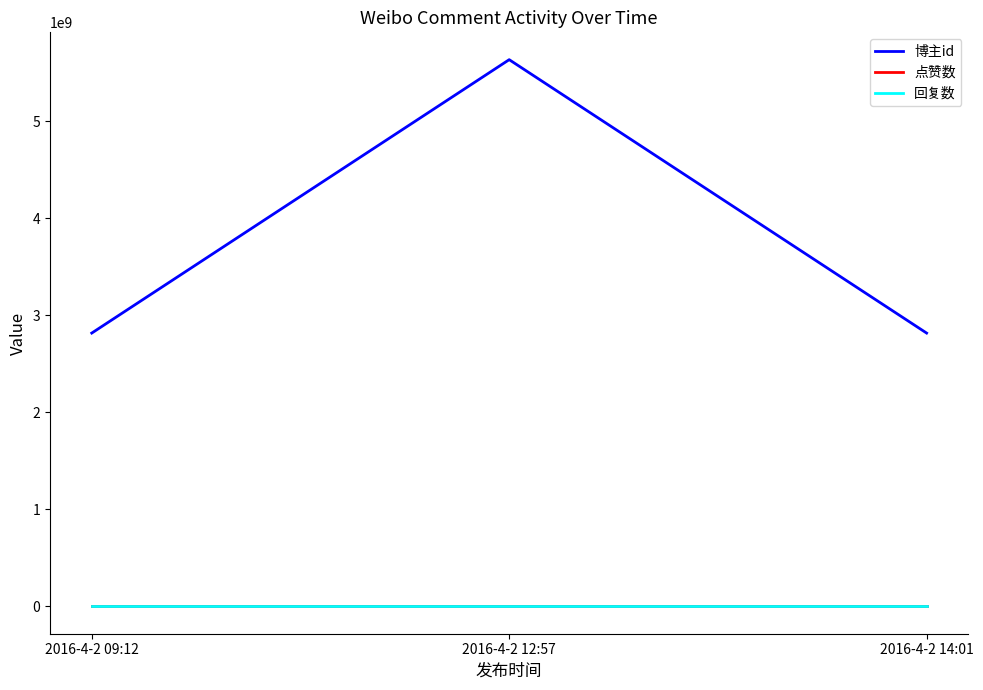

Which series has the largest total across all categories?

博主id